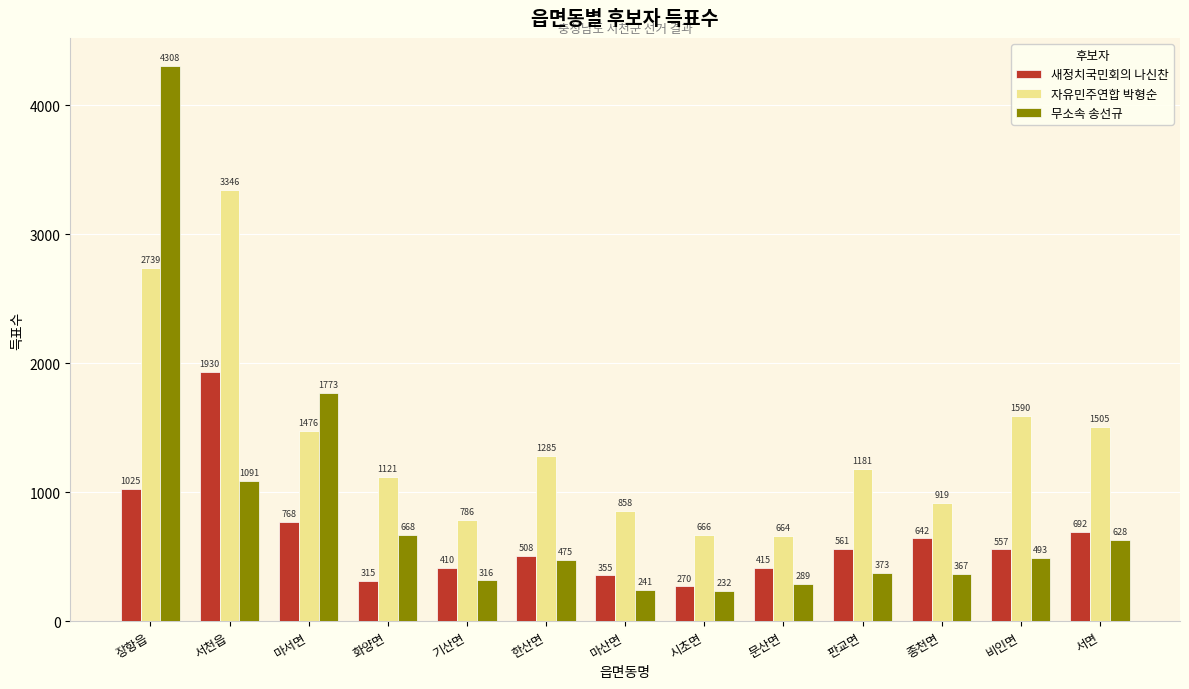

How many categories are shown in the chart?

13